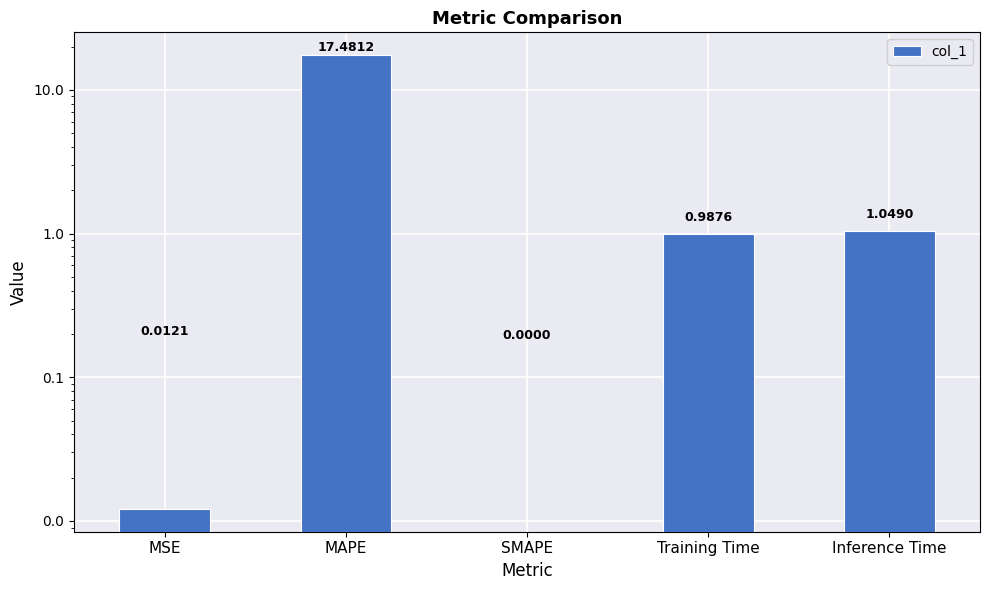

Are the bars horizontal?

No